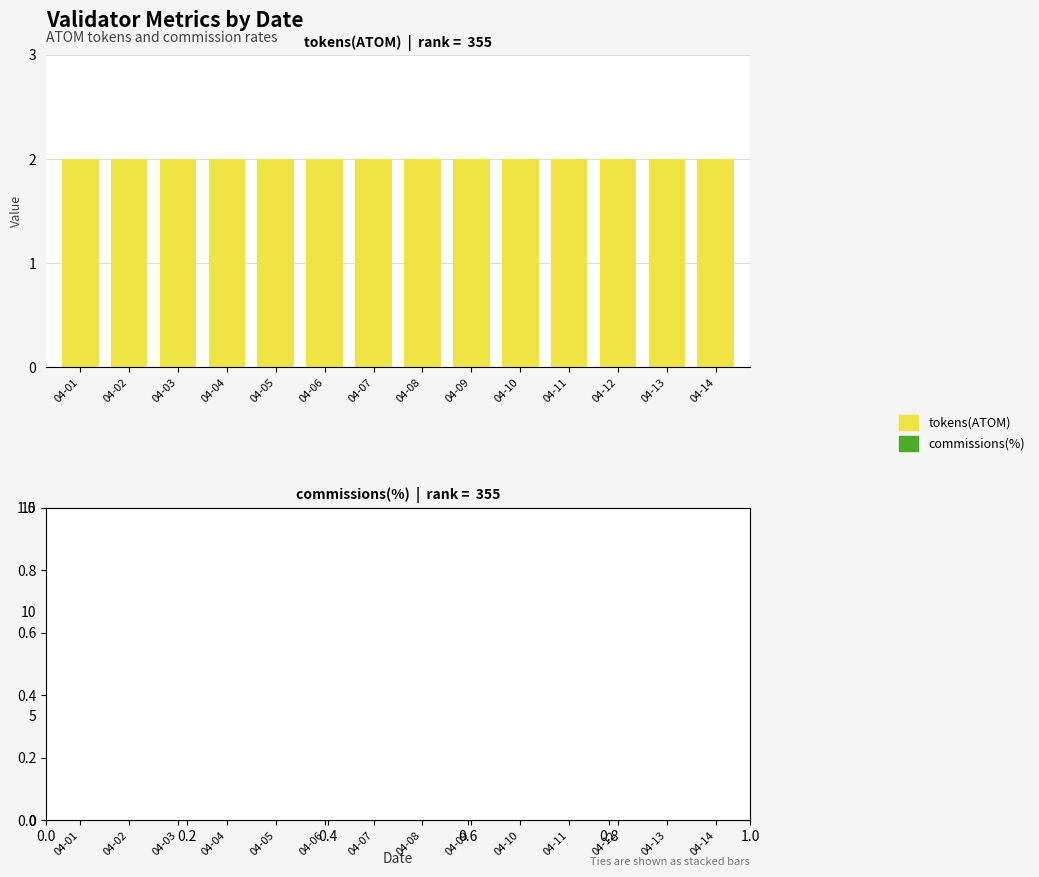

Which label corresponds to the largest value in the chart?

04-01